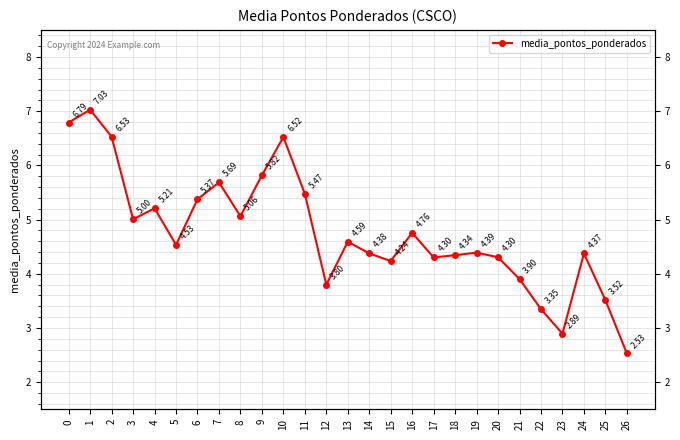

What value does the data have at 17?

4.3